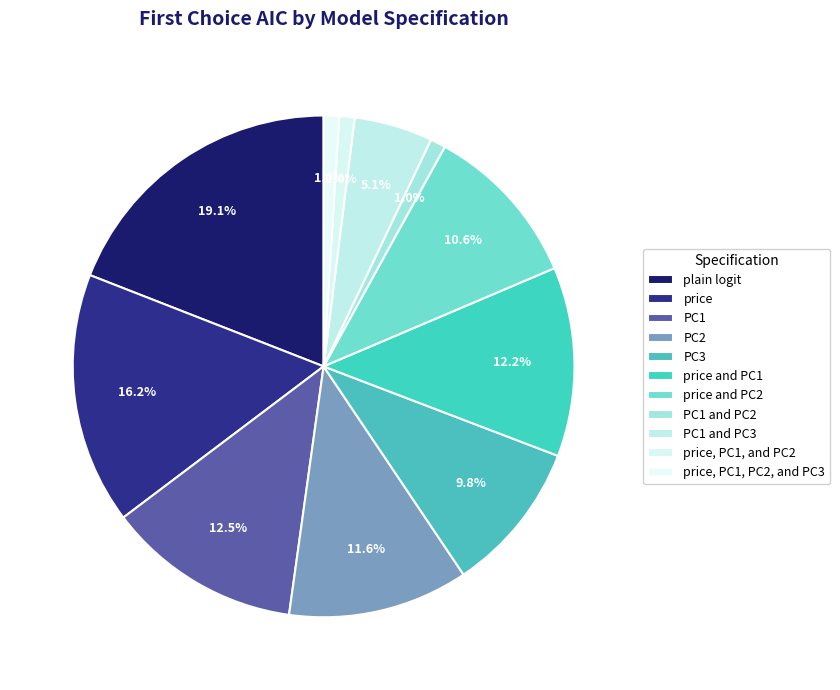

Combined, do PC1 and price, PC1, PC2, and PC3 account for over 50%?

No